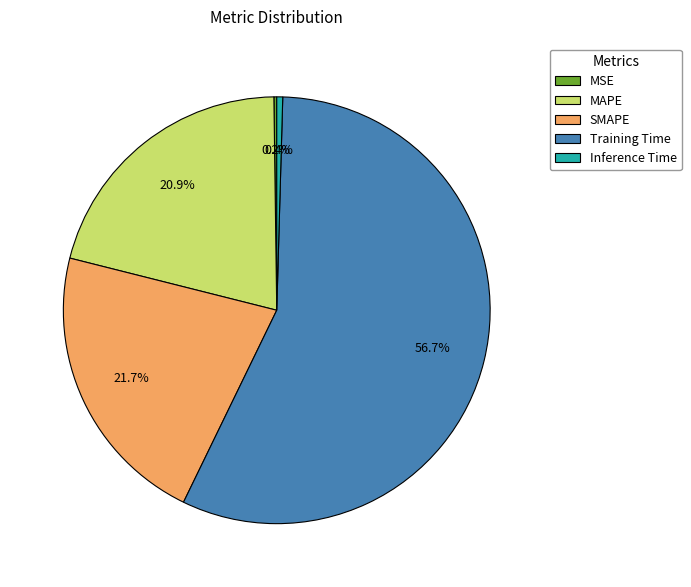

What percentage is NOT represented by SMAPE?

78.3%